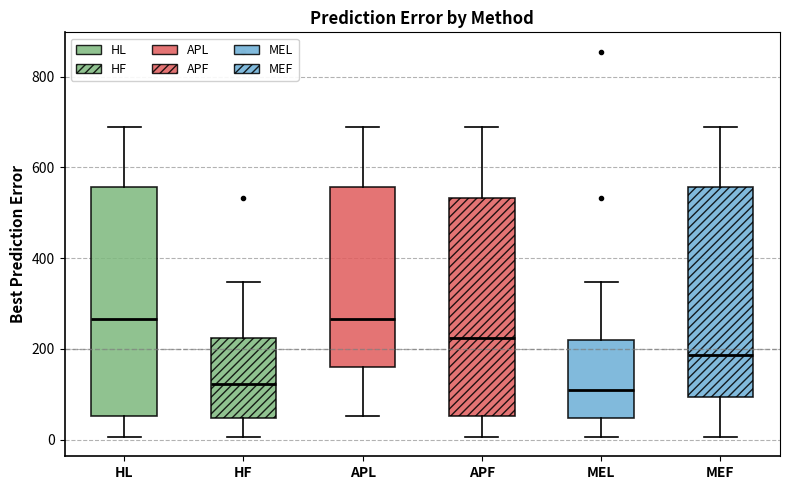

Where does the lower whisker of the box for APL end on the y-axis? The values are not printed on the chart, so give them approximately, as read against the axis.

60